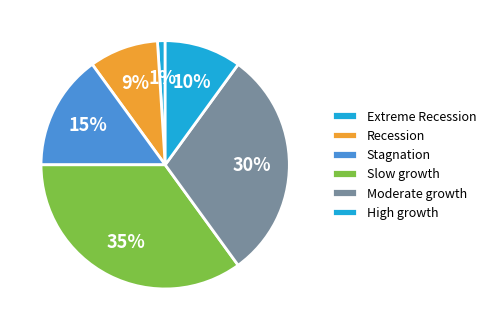

Is there a majority slice in this chart?

No